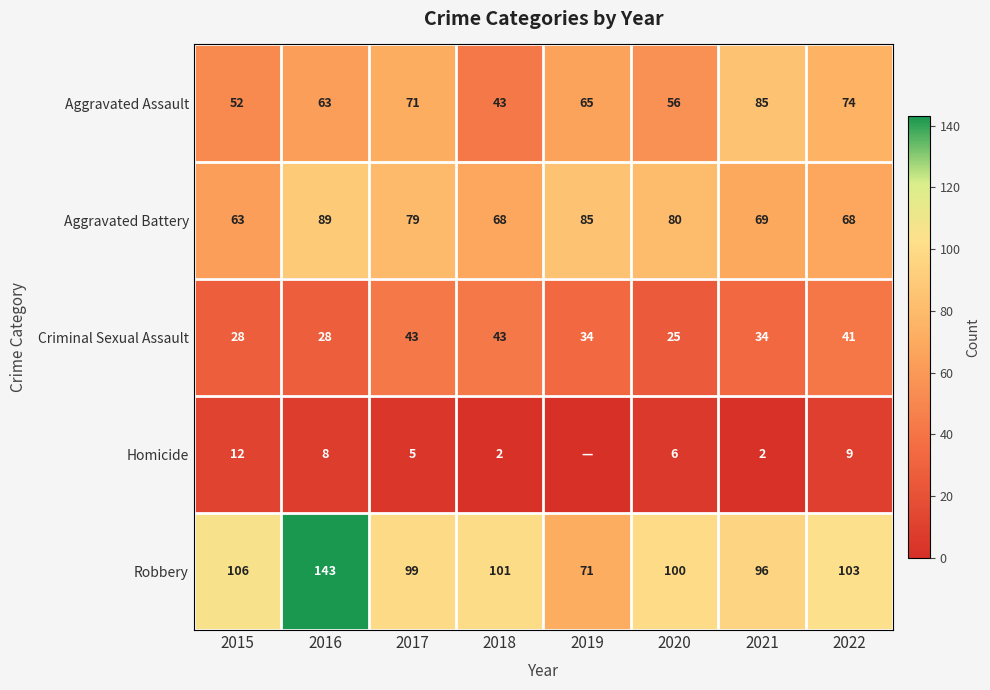

At how many categories does at least one series exceed 70?

8